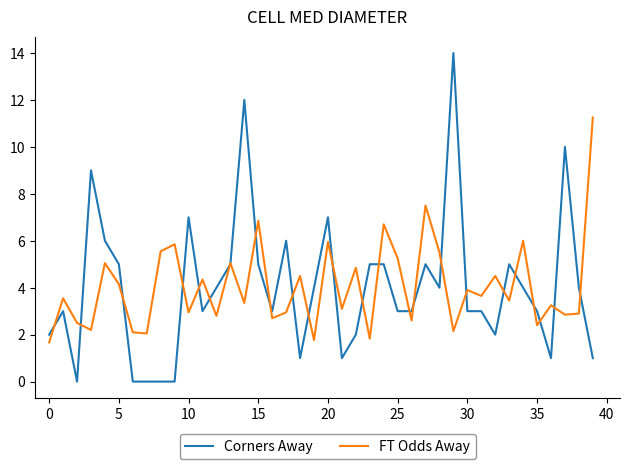

Rank the series by their maximum value, from lowest to highest.

FT Odds Away, Corners Away